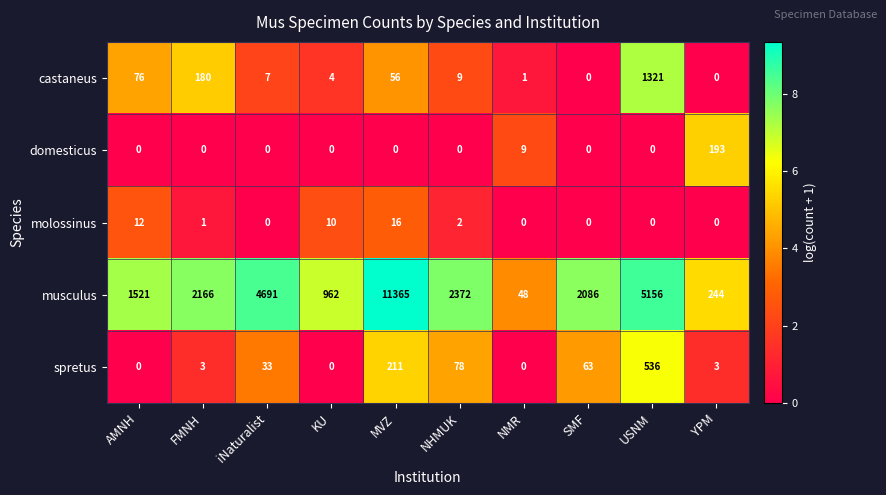

Rank the series at NHMUK from lowest to highest value.

domesticus, molossinus, castaneus, spretus, musculus